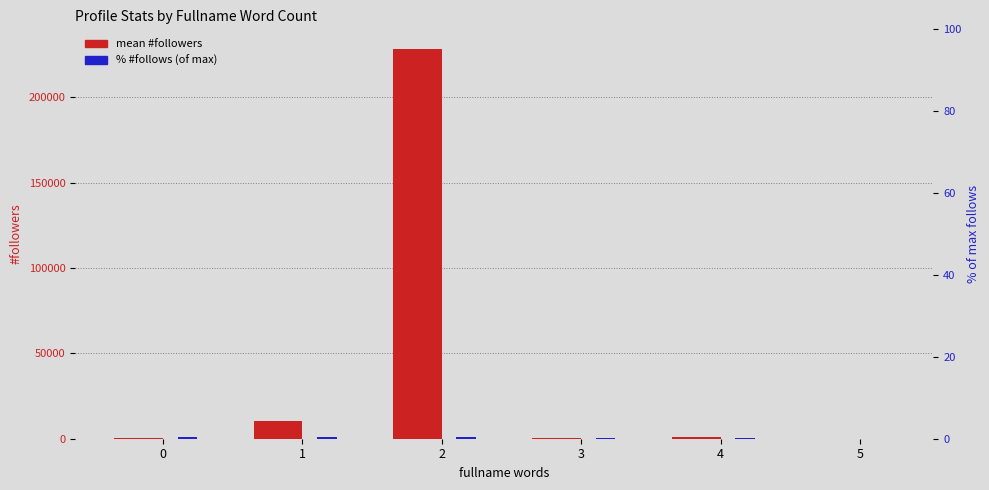

Count the number of categories in the chart.

6